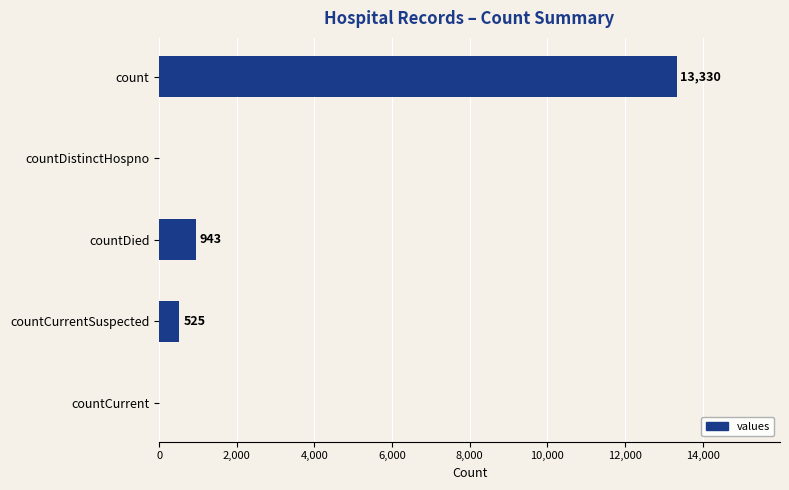

What is the sum of all values?

14798